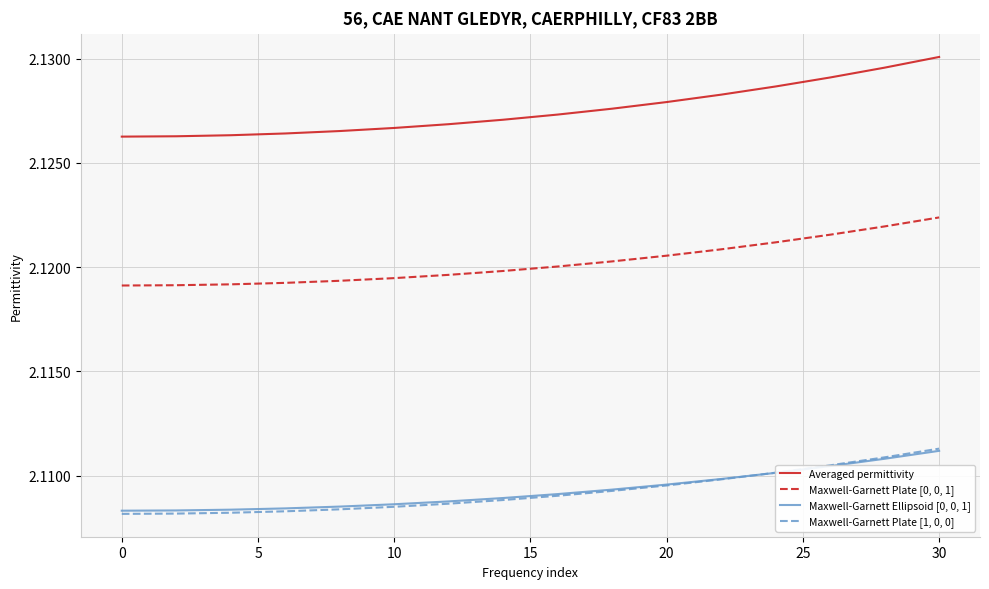

What are all the series names shown in the legend?

Averaged permittivity, Maxwell-Garnett Plate [0, 0, 1], Maxwell-Garnett Ellipsoid [0, 0, 1], Maxwell-Garnett Plate [1, 0, 0]